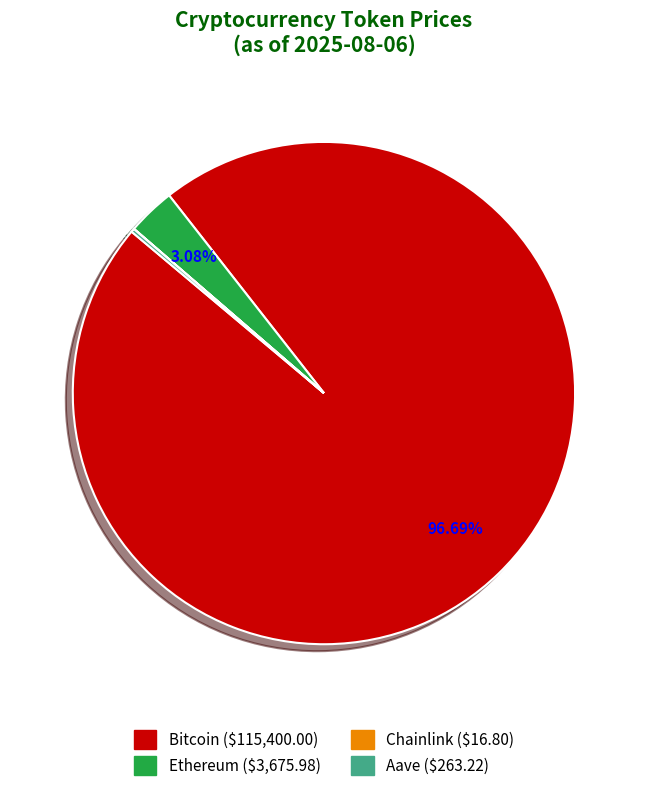

Which category accounts for the majority?

Bitcoin